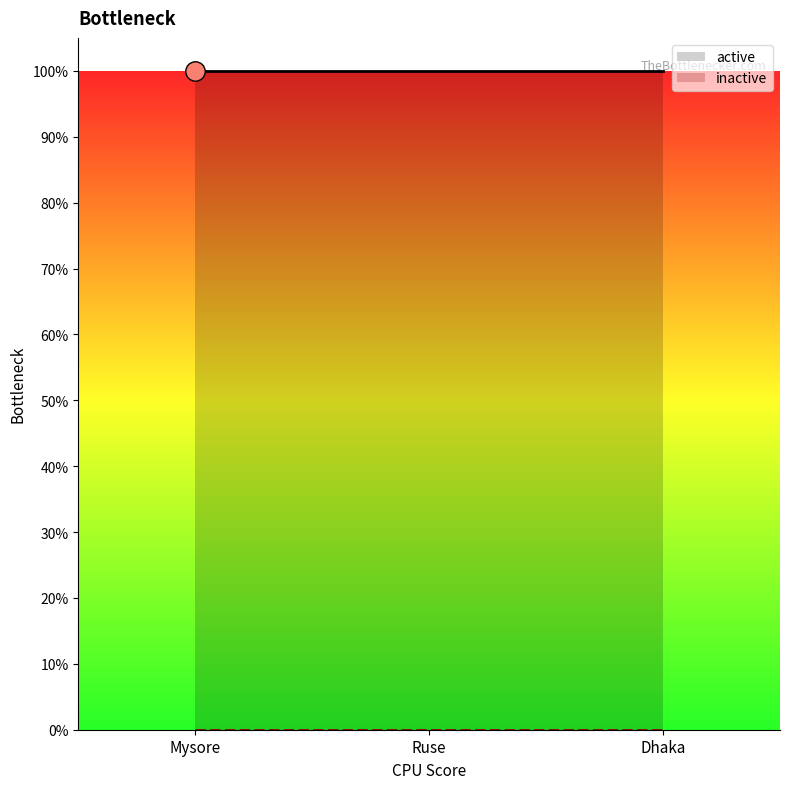

How many lines are shown in the chart?

2